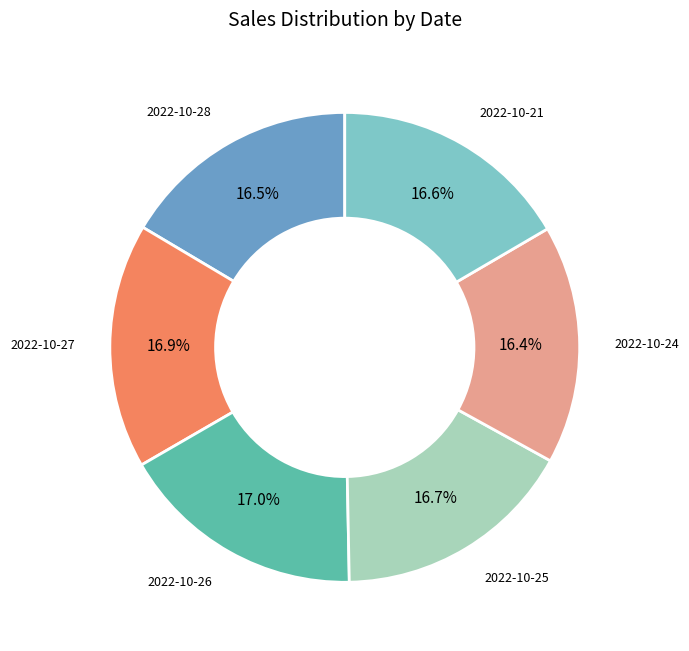

To the nearest percent, what is the difference between the largest and smallest slice percentages?

1%